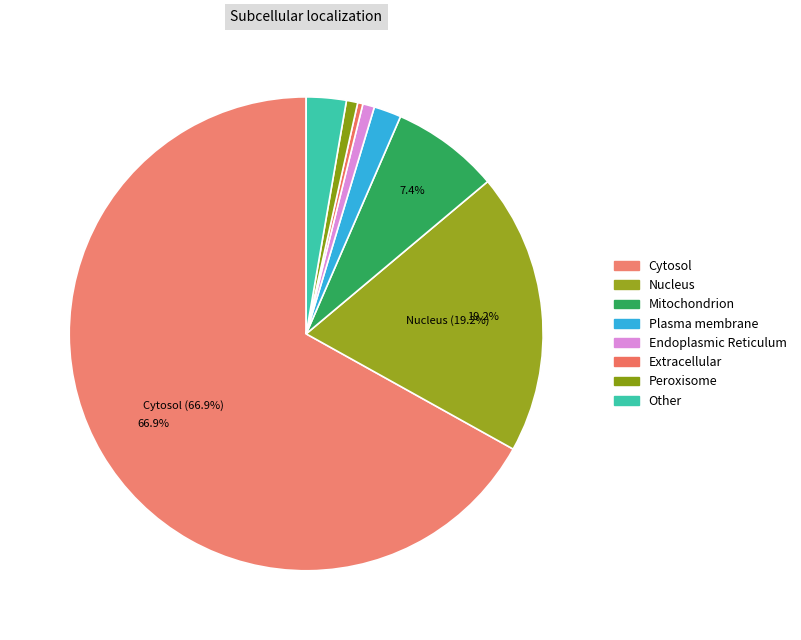

How many slices are in this pie chart?

8